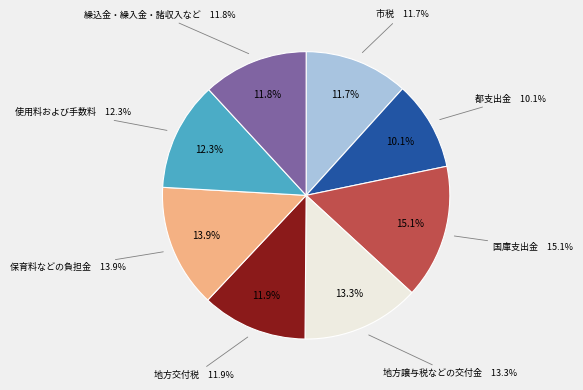

How many slices are in this pie chart?

8